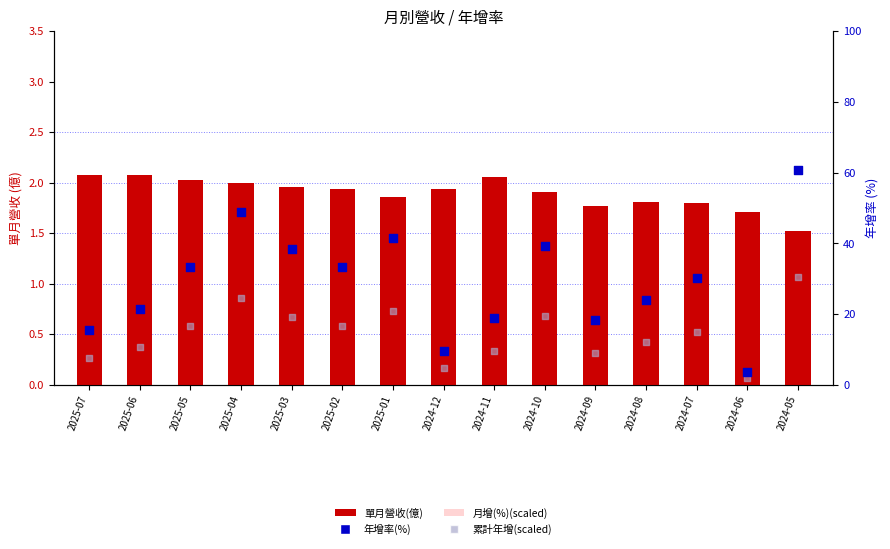

At how many categories does at least one series exceed 19?

10